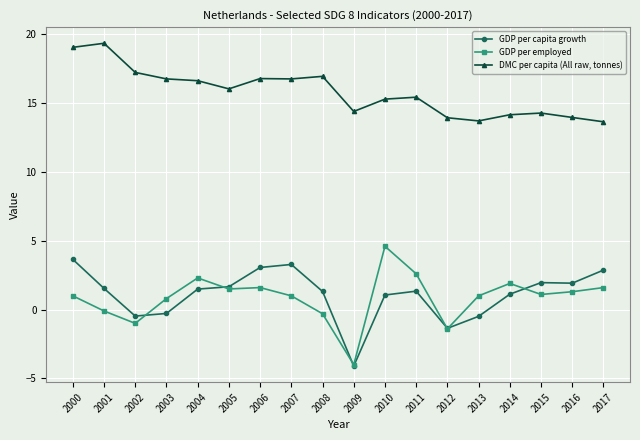

At which category is the sum across all series the highest?

2000